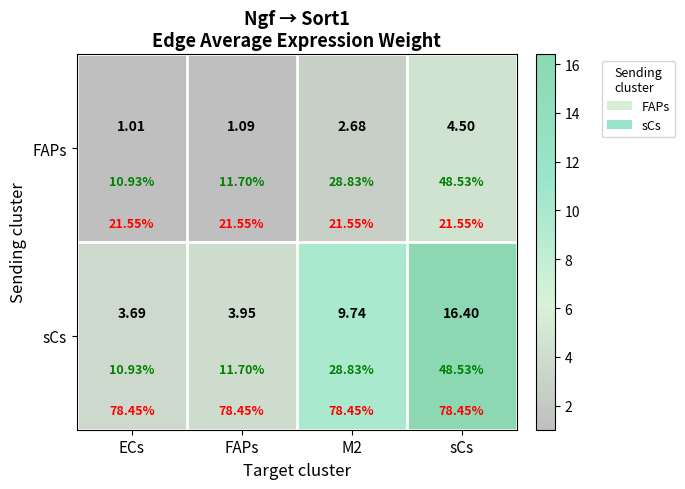

Is it true that FAPs equals 4.5 at sCs?

True